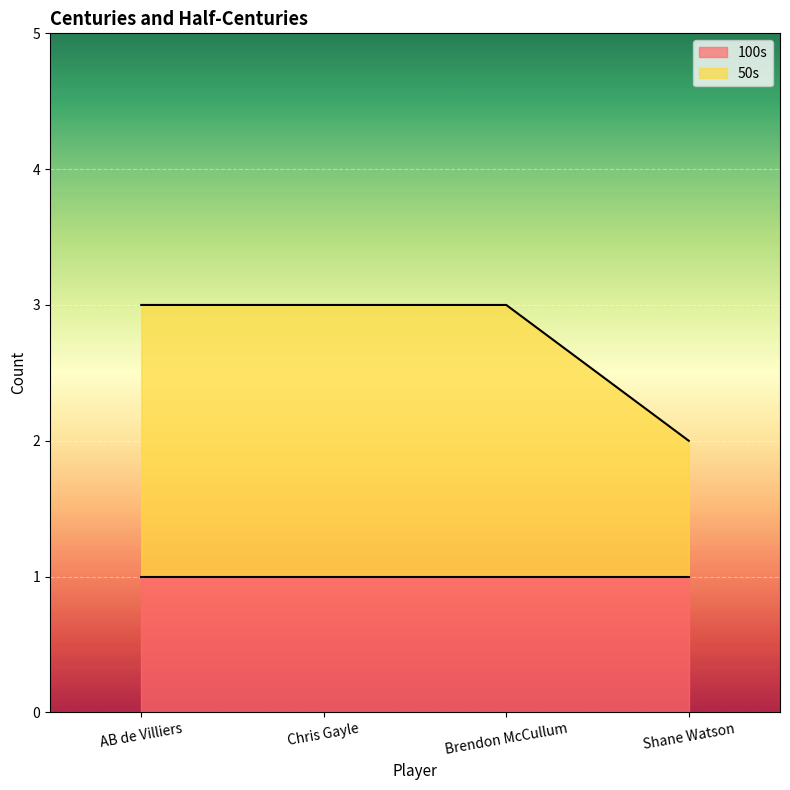

How many lines are shown in the chart?

2